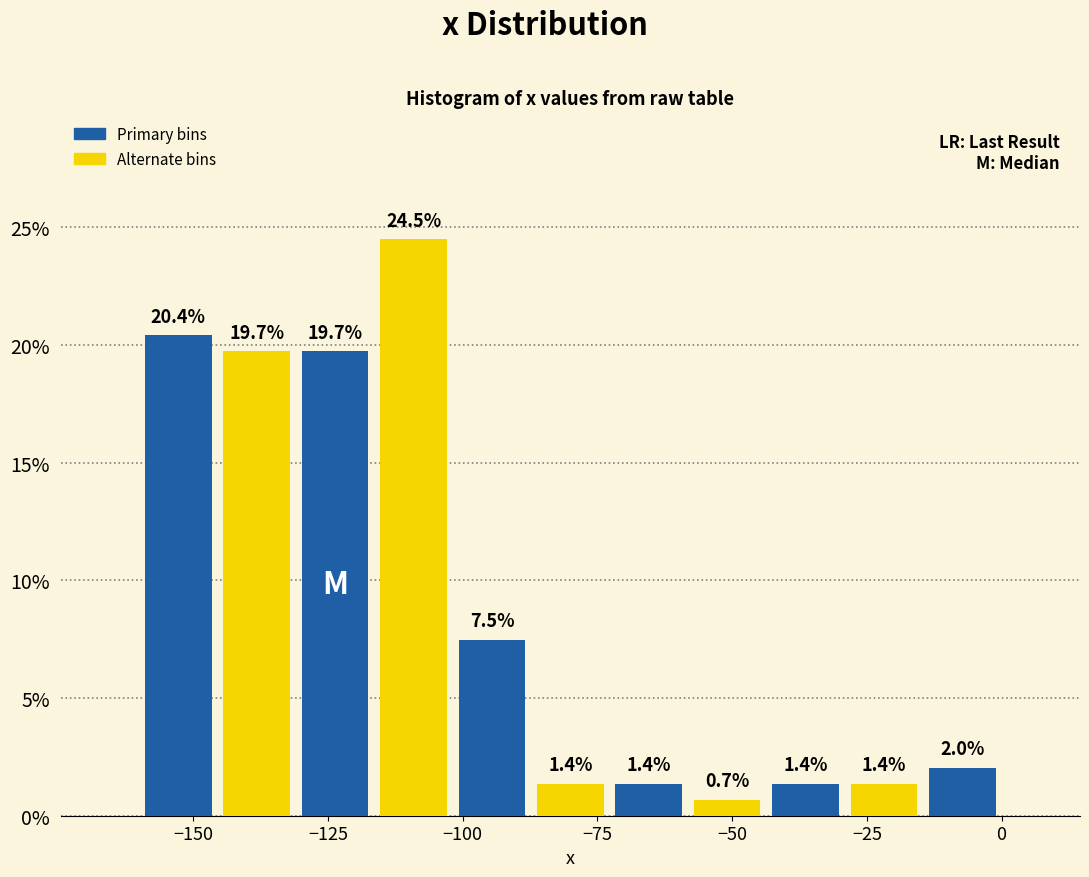

Read against the x-axis, roughly where is the centre of the tallest bar?

-110